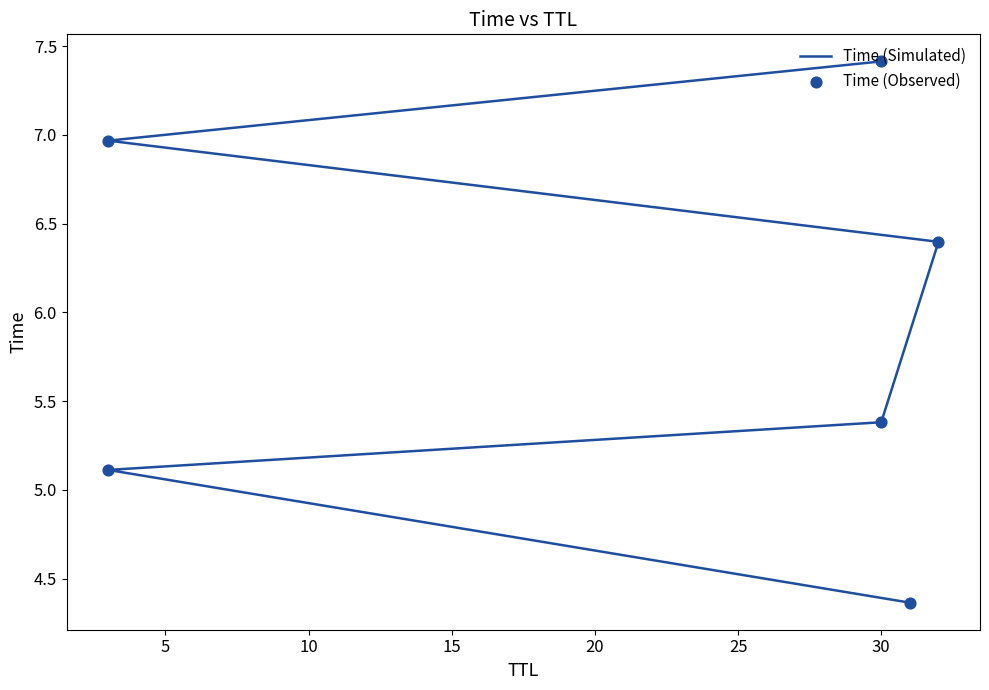

Which series reaches the maximum Y coordinate?

Time (Simulated)